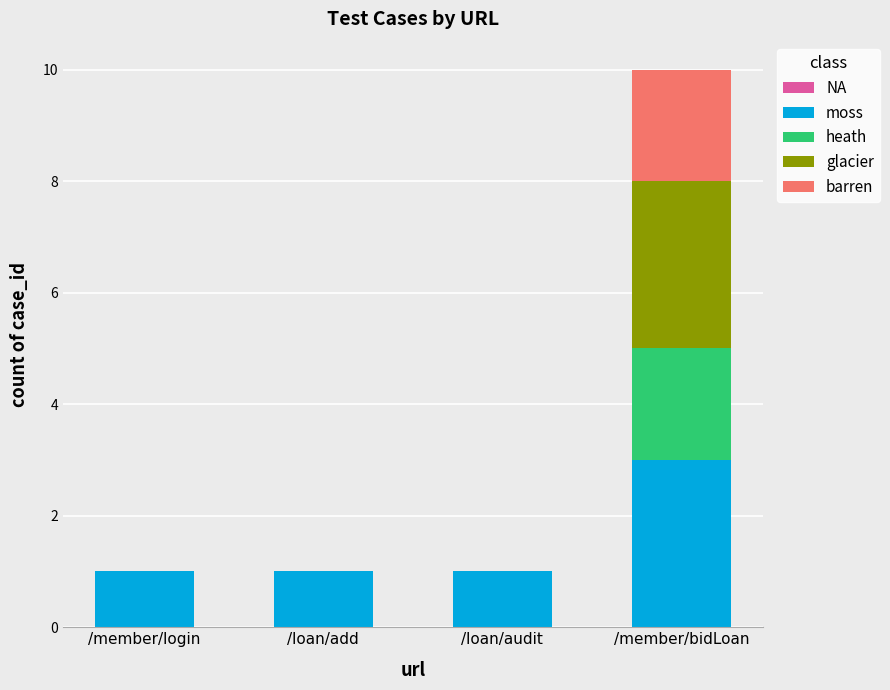

Which category has the highest value in the moss series?

/member/bidLoan